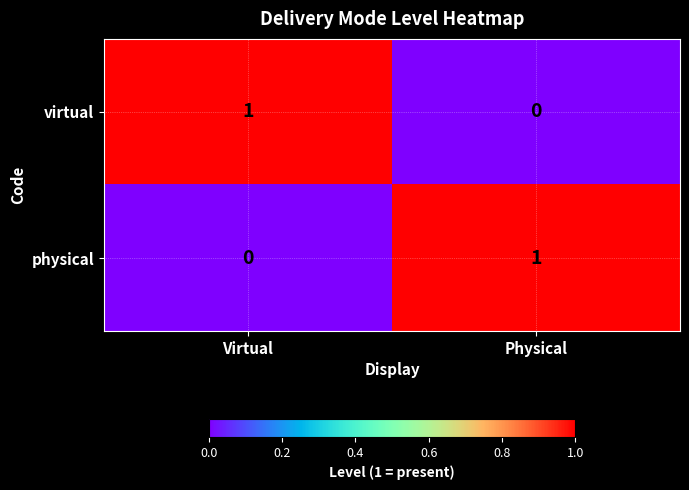

At Physical, list the series in order from smallest to largest.

virtual, physical